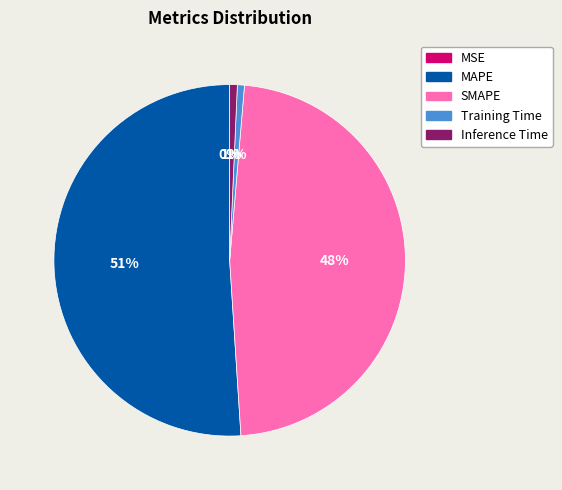

Which slice represents more than half of the pie?

MAPE